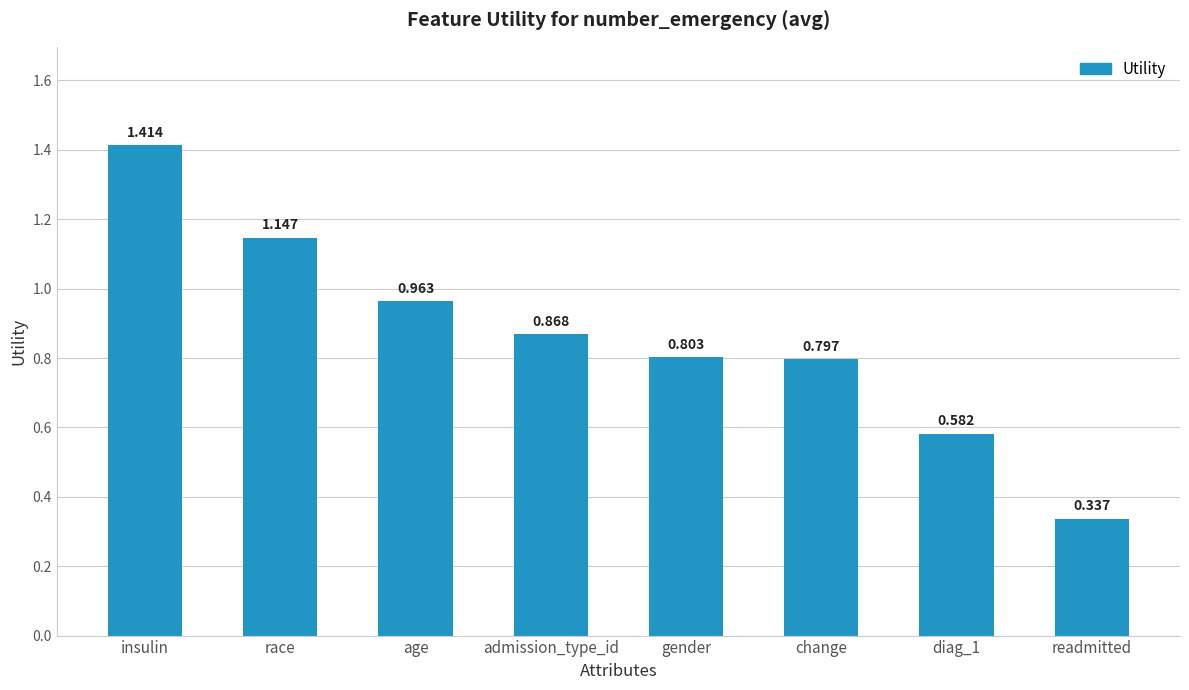

What is the change in value from admission_type_id to diag_1?

-0.3